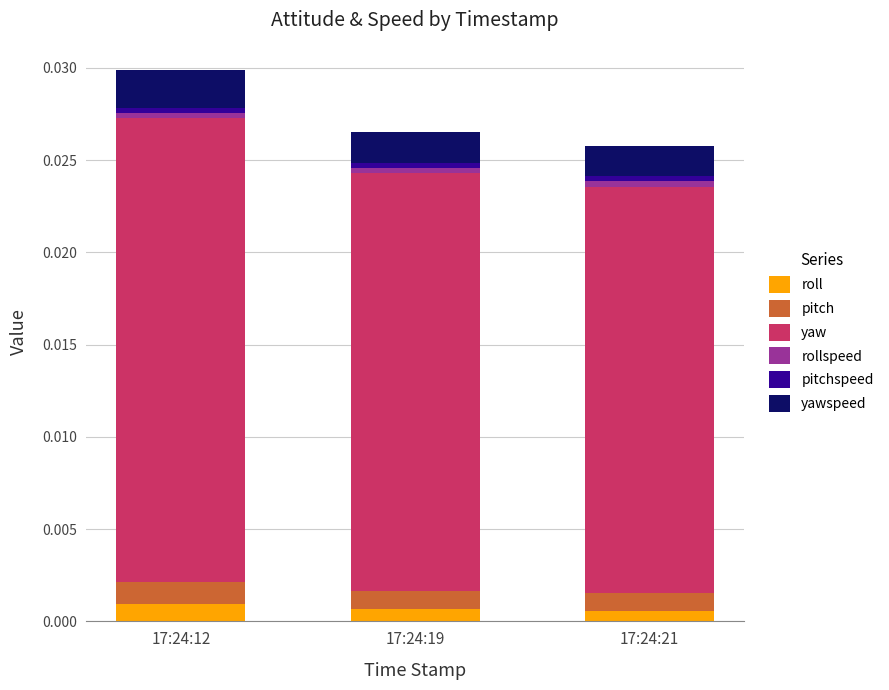

Does the chart contain stacked bars?

Yes